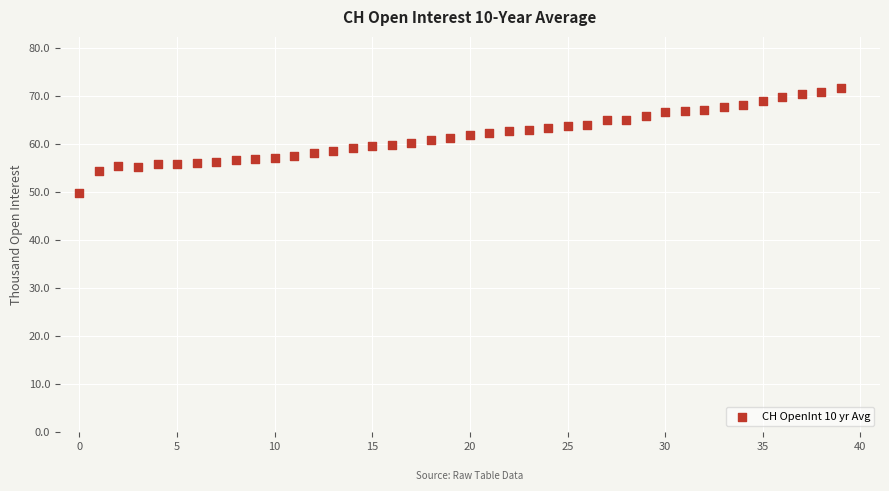

What is the range of Y values (max minus min)?

21.9